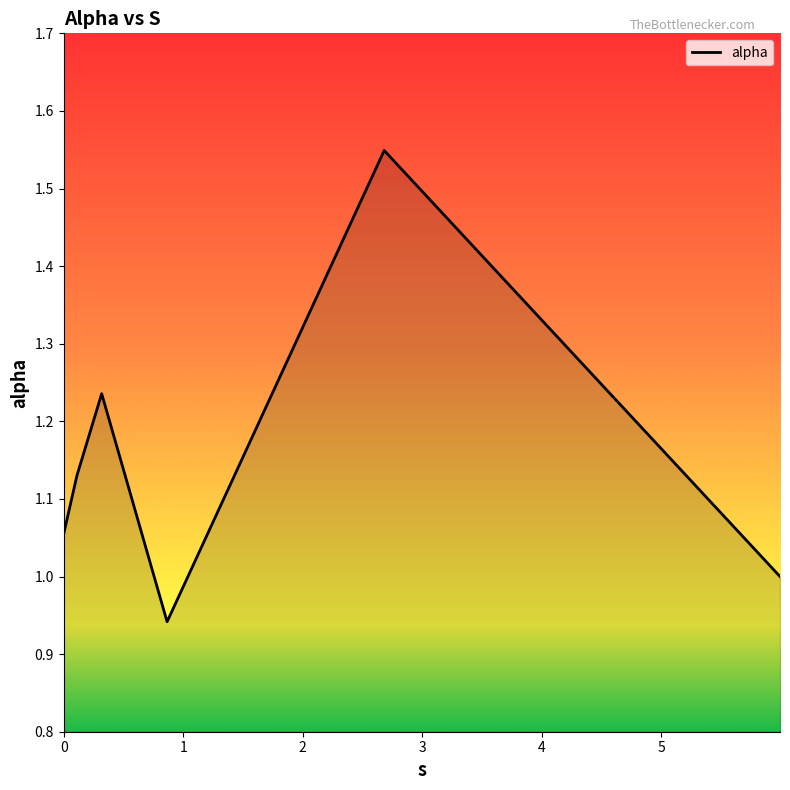

What is the difference between the maximum and second lowest values?

0.5